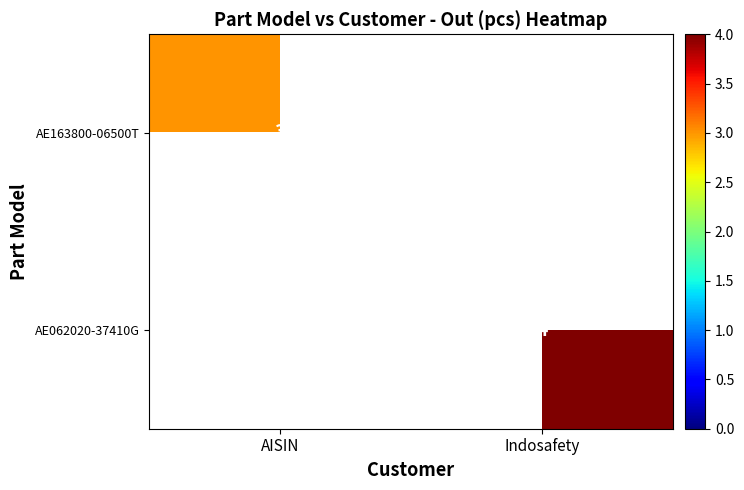

Is the value of AE163800-06500T at AISIN greater than the value of AE062020-37410G at Indosafety?

No